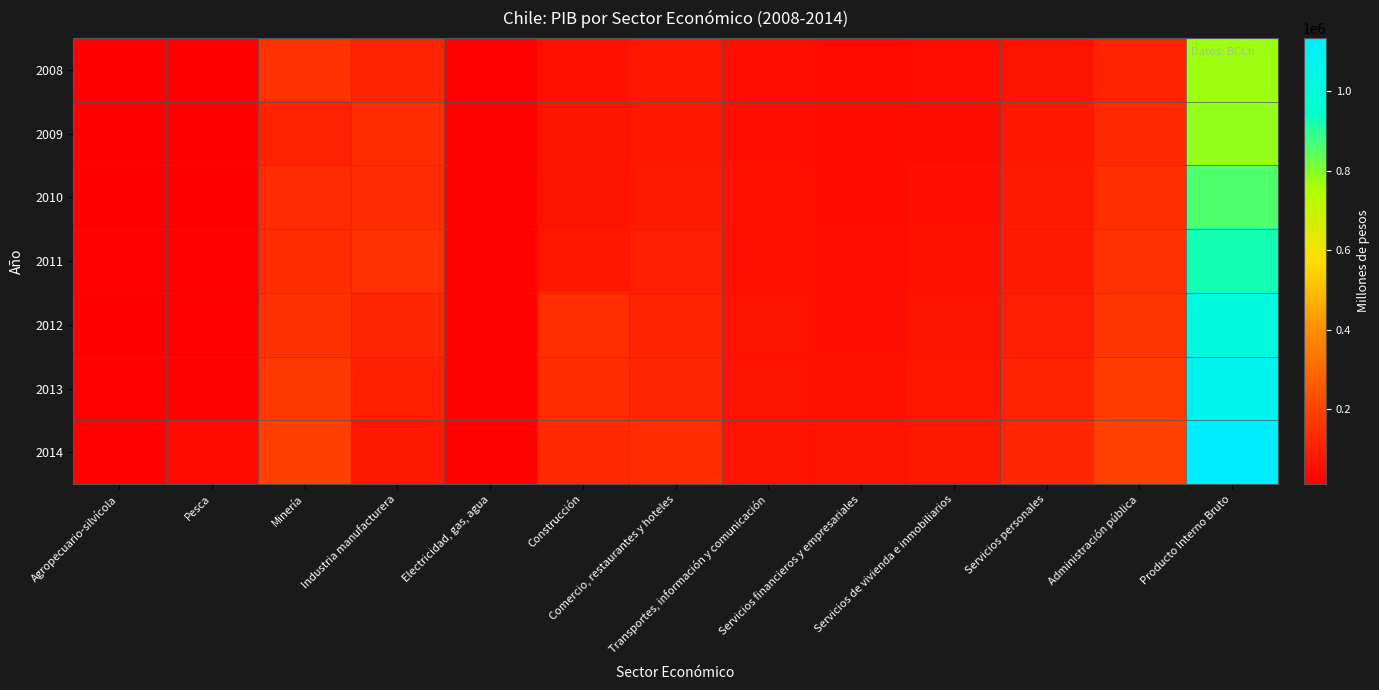

Rank the series at Servicios personales from lowest to highest value.

2008, 2009, 2010, 2011, 2012, 2013, 2014